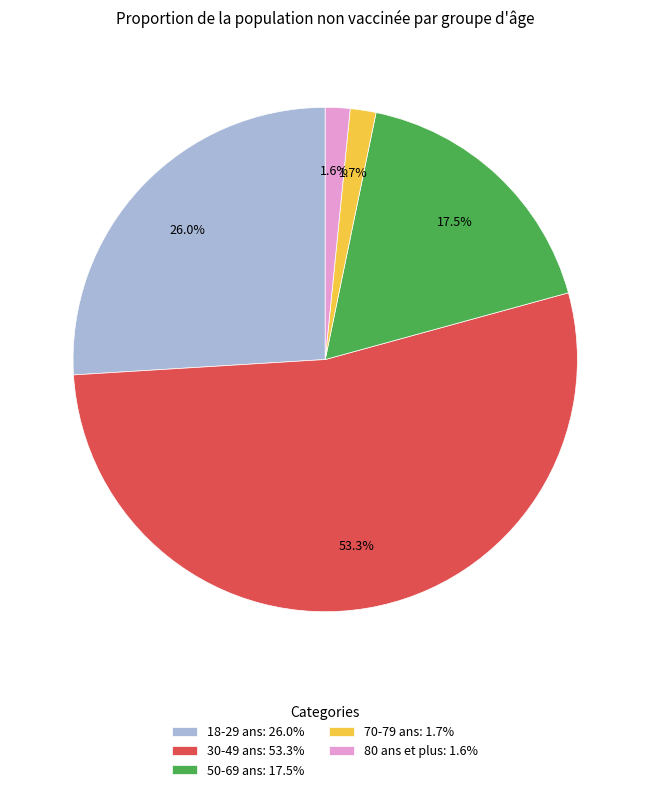

True or false: 30-49 ans accounts for 53% of the total.

True